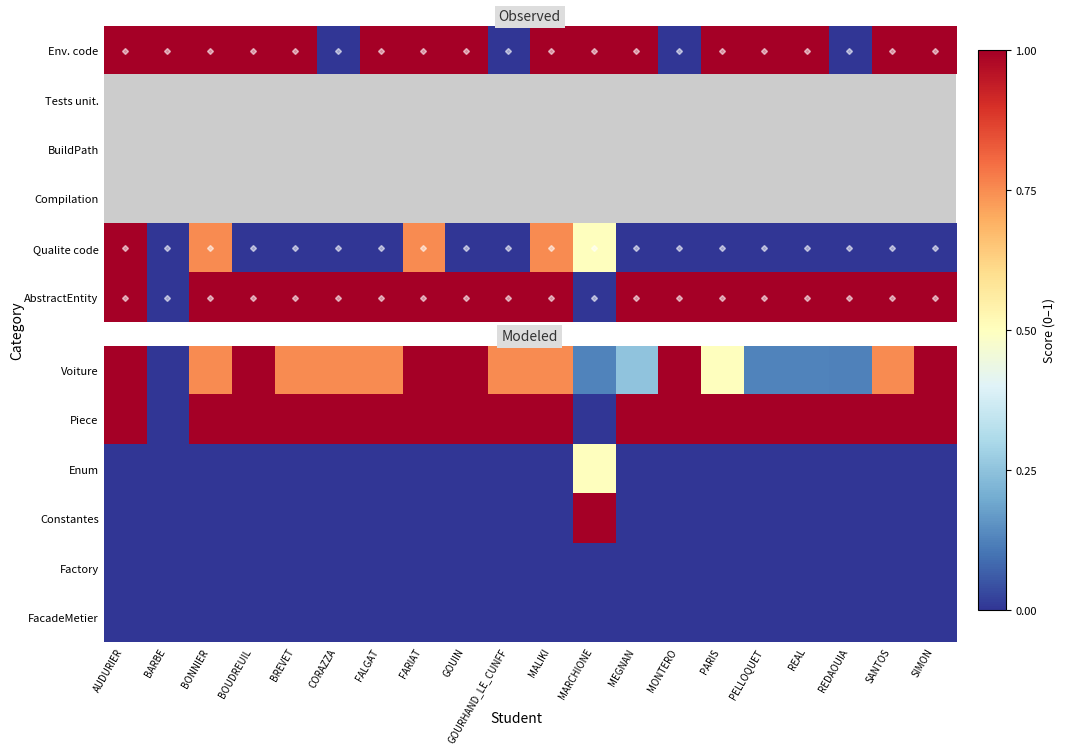

At which category does the chart reach its minimum across all series?

BARBE